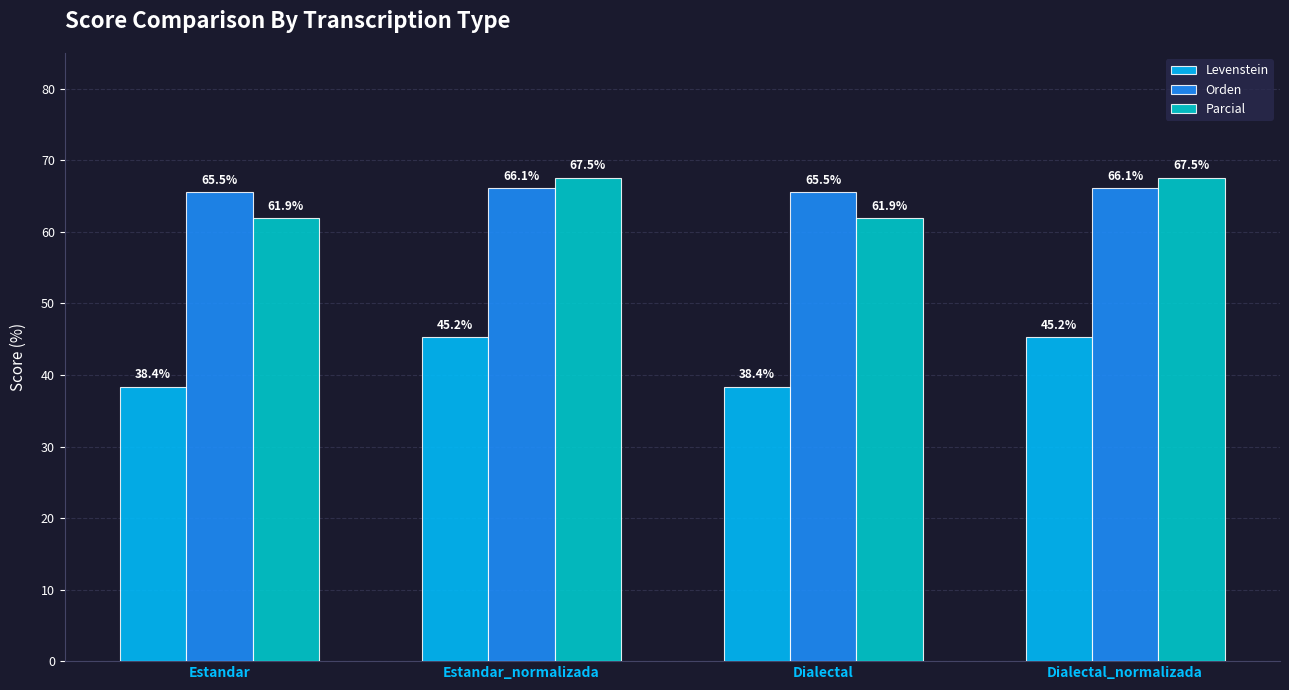

Which series has the largest total across all categories?

Orden